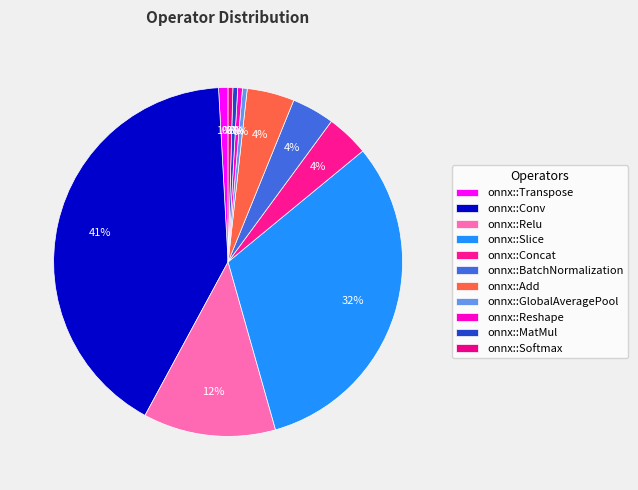

What percentage do onnx::Concat and onnx::Reshape together represent?

4.4%